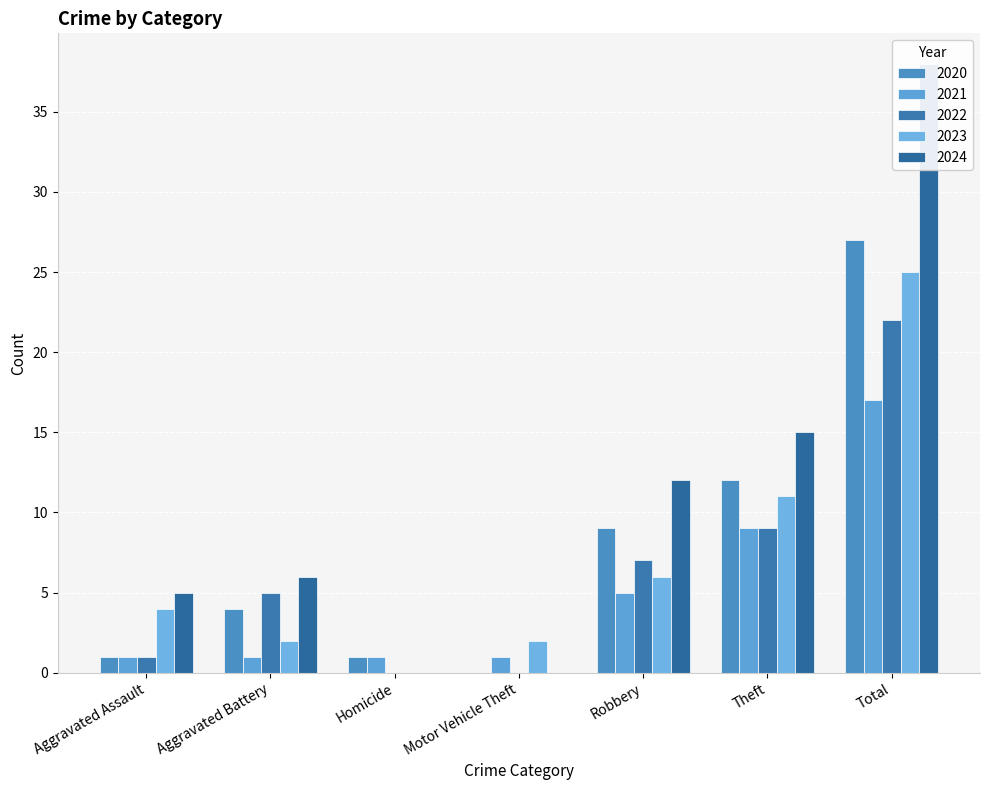

What position from the left is Motor Vehicle Theft?

4